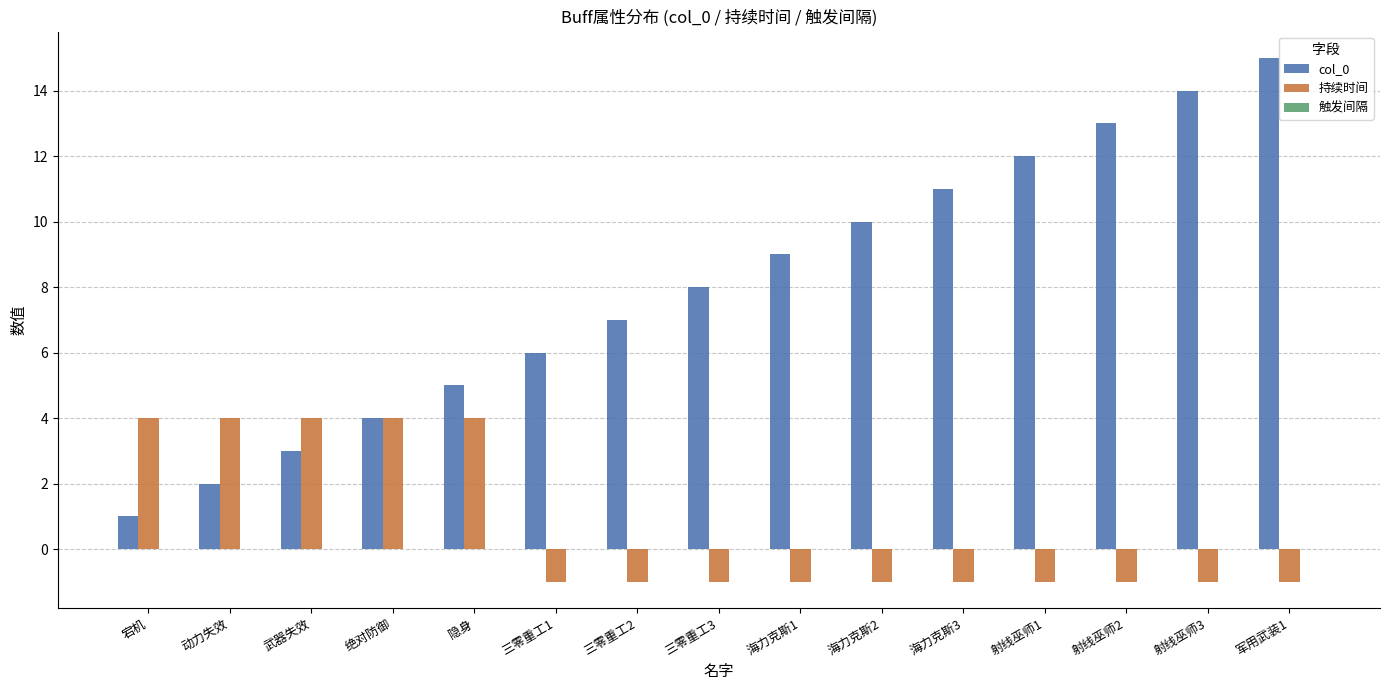

Which series has the largest range (max minus min)?

col_0